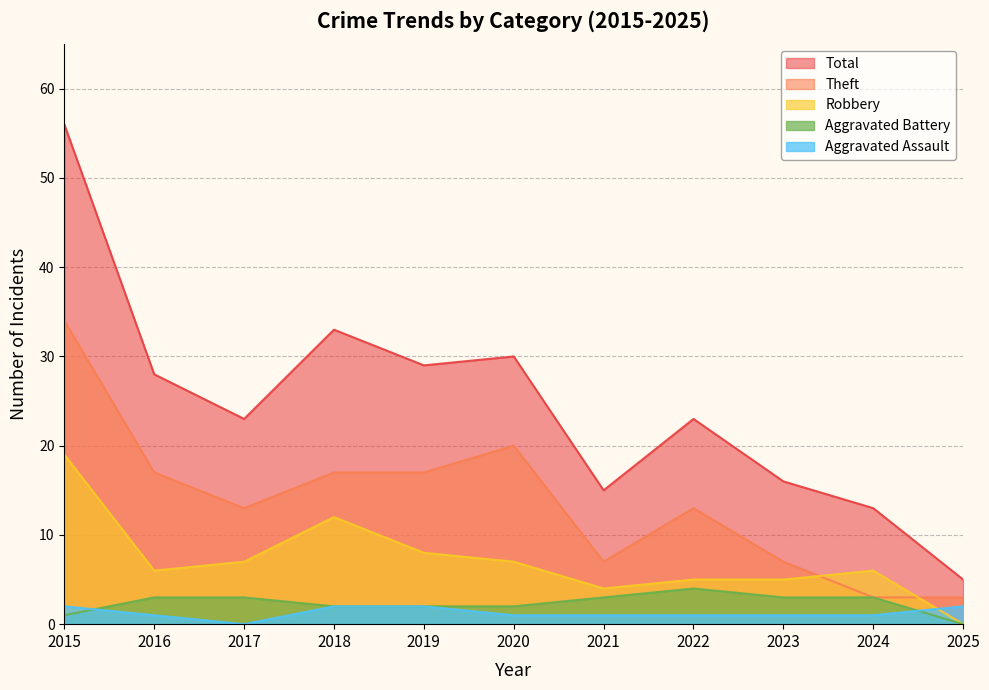

How many lines are shown in the chart?

5